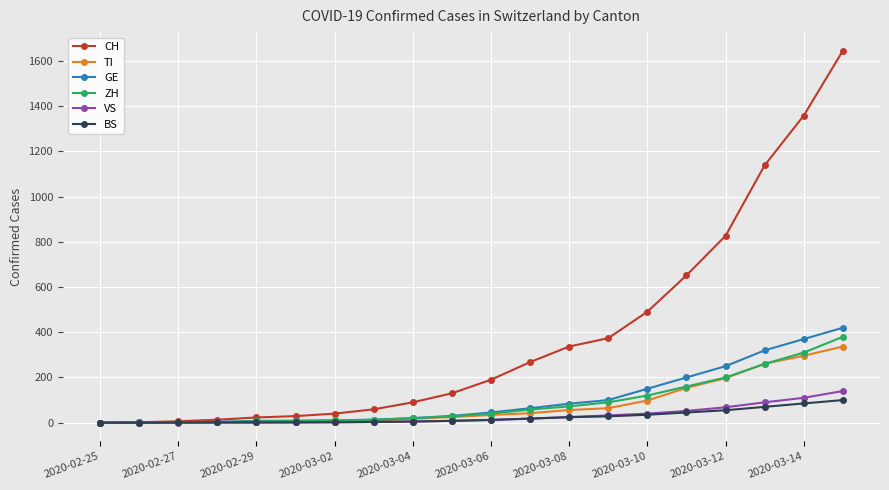

How many lines are shown in the chart?

6